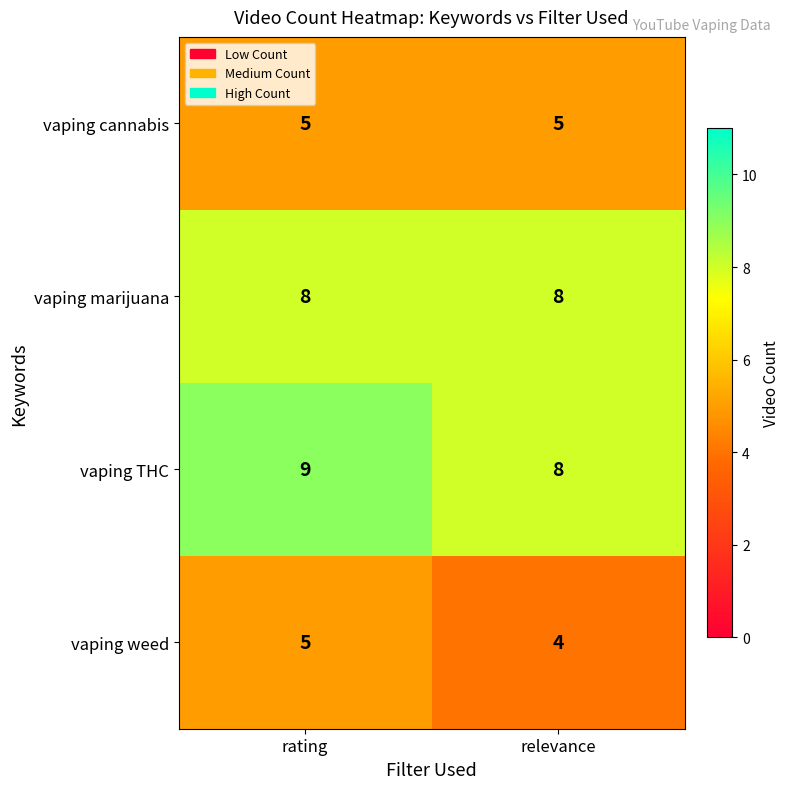

True or false: vaping weed has a value of 5 at rating.

True